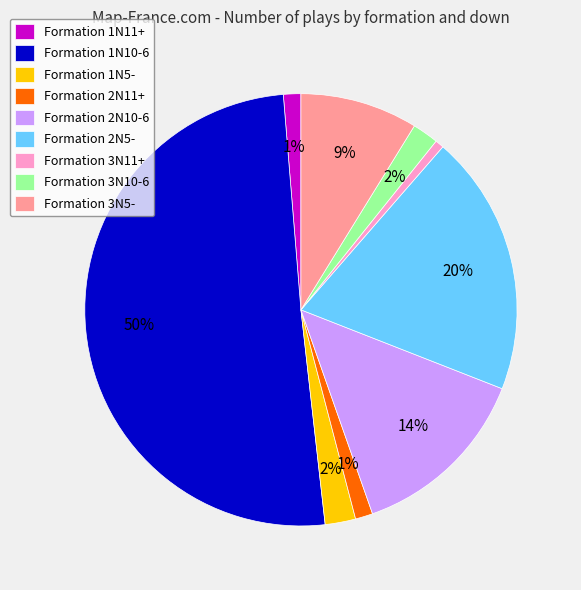

Which slice represents more than half of the pie?

Formation 1N10-6